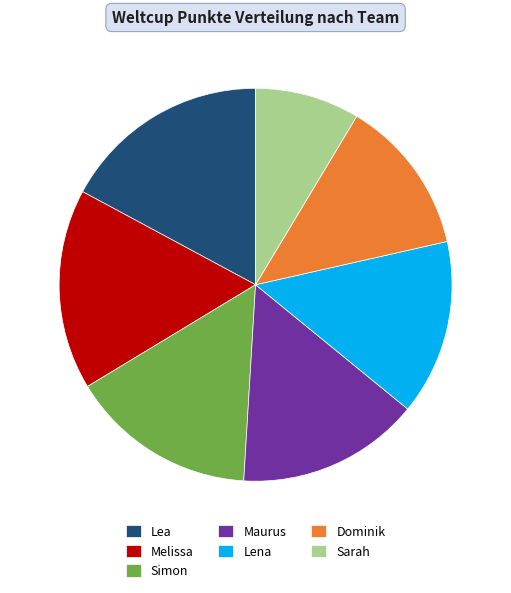

Count the number of slices in the pie.

7